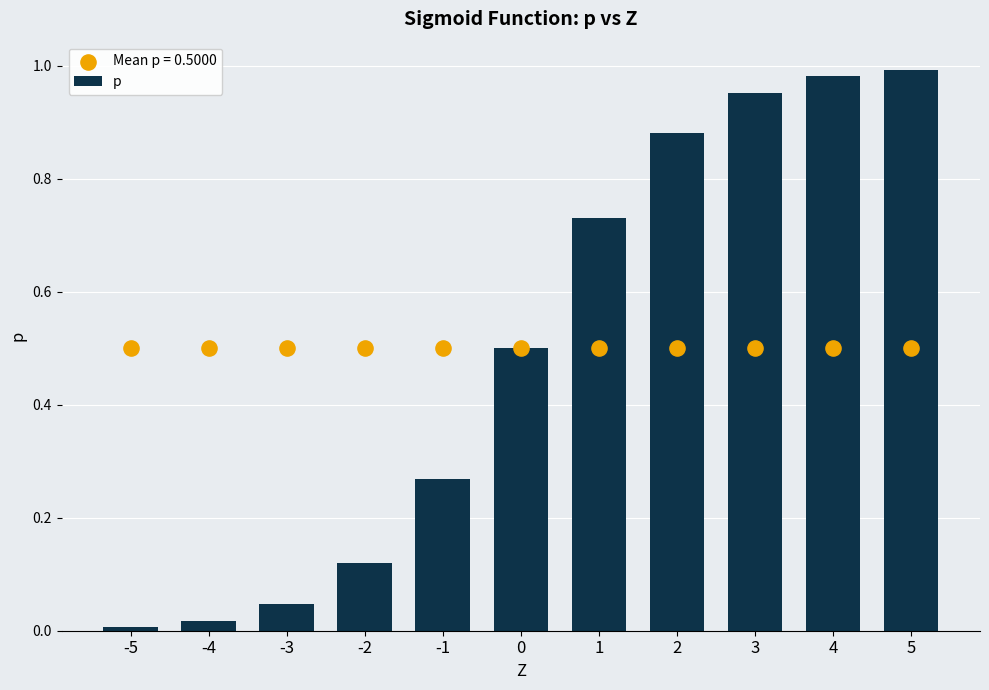

What is the change in value from -3 to 0?

+0.5